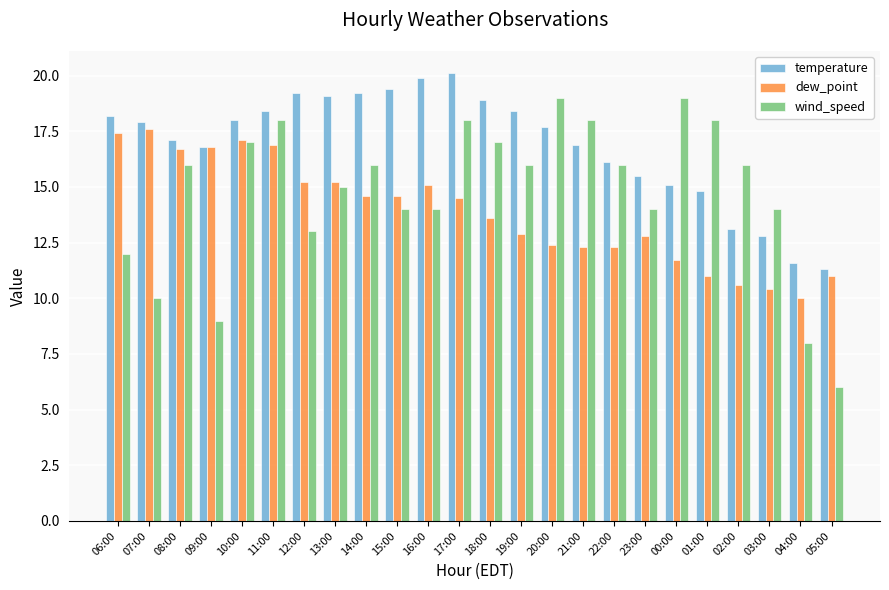

Reading right to left, transcribe all the data shown in this chart.

temperature: 11.3	11.6	12.8	13.1	14.8	15.1	15.5	16.1	16.9	17.7	18.4	18.9	20.1	19.9	19.4	19.2	19.1	19.2	18.4	18.0	16.8	17.1	17.9	18.2
dew_point: 11.0	10.0	10.4	10.6	11.0	11.7	12.8	12.3	12.3	12.4	12.9	13.6	14.5	15.1	14.6	14.6	15.2	15.2	16.9	17.1	16.8	16.7	17.6	17.4
wind_speed: 6.0	8.0	14.0	16.0	18.0	19.0	14.0	16.0	18.0	19.0	16.0	17.0	18.0	14.0	14.0	16.0	15.0	13.0	18.0	17.0	9.0	16.0	10.0	12.0